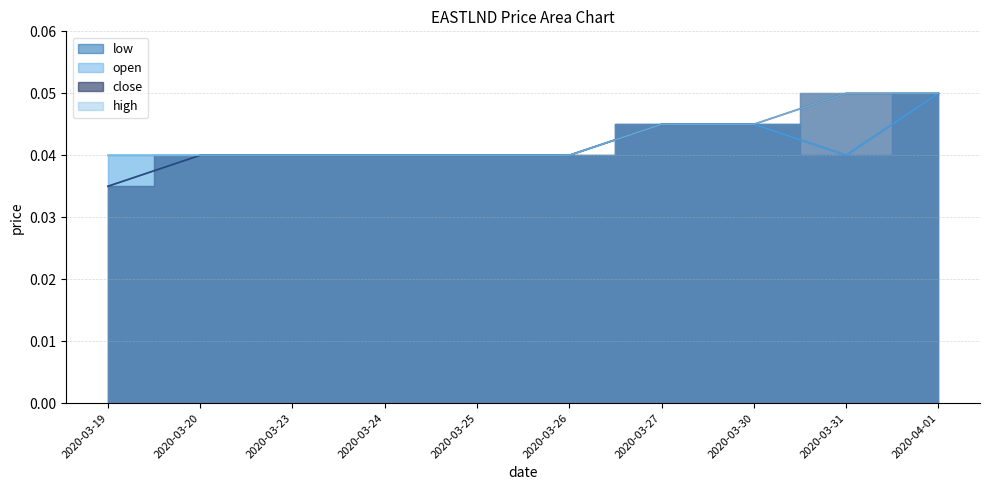

At 2020-03-23, list the series in order from smallest to largest.

low, open, close, high